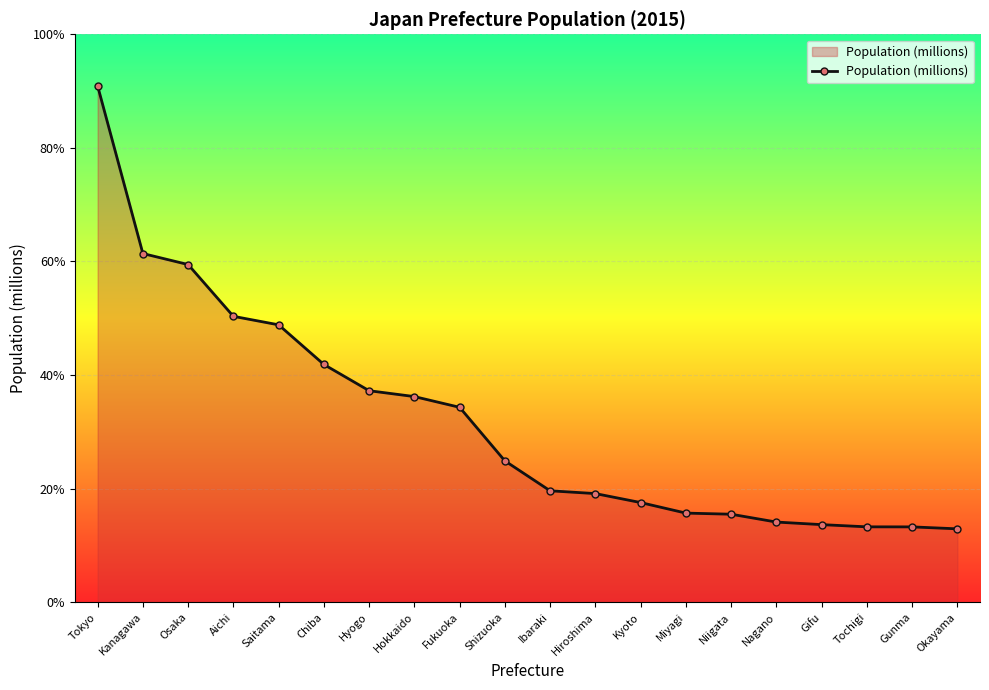

Does the chart have visible grid lines?

Yes